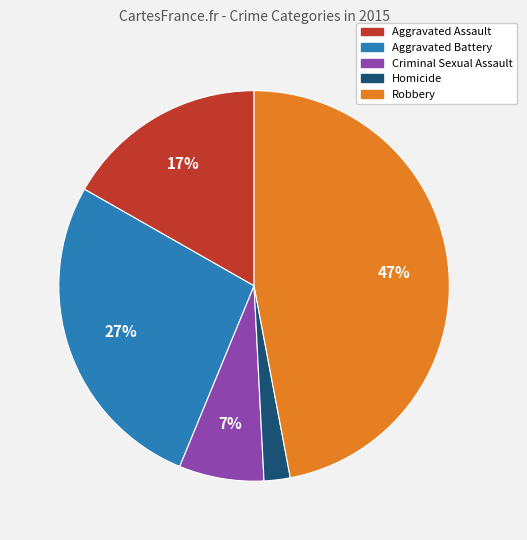

To the nearest percent, what portion does Robbery represent?

47%